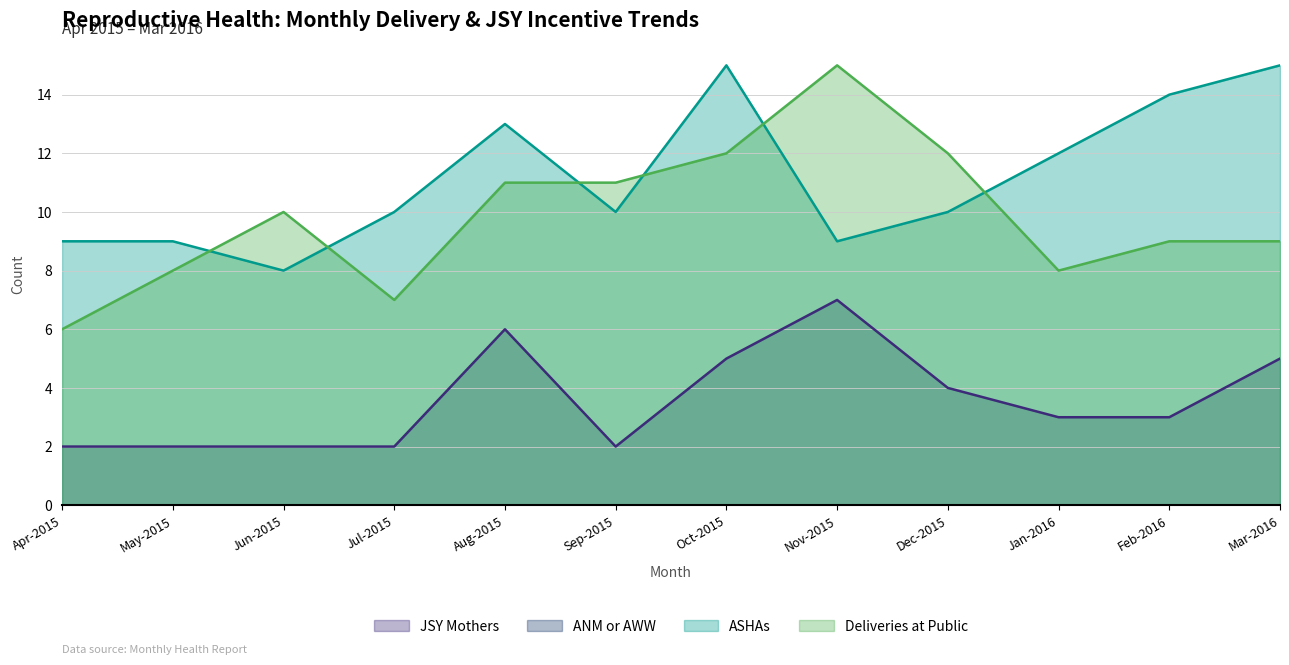

How many values in the Deliveries at Public series exceed 10?

5